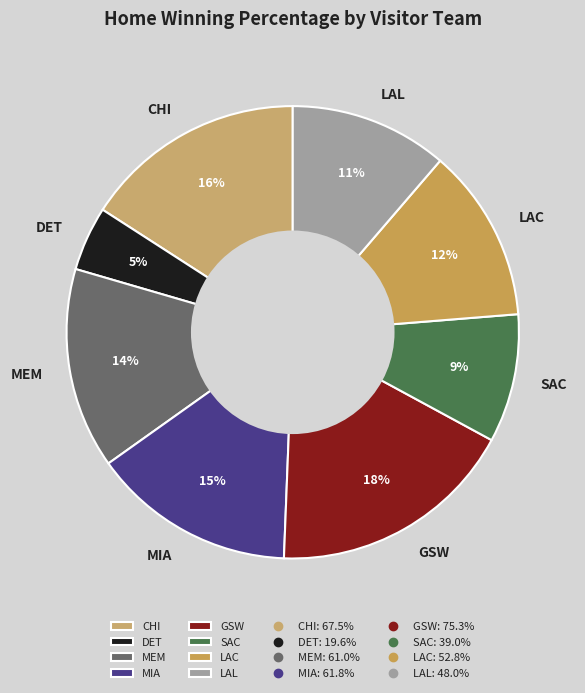

What is the largest slice in the pie chart?

GSW